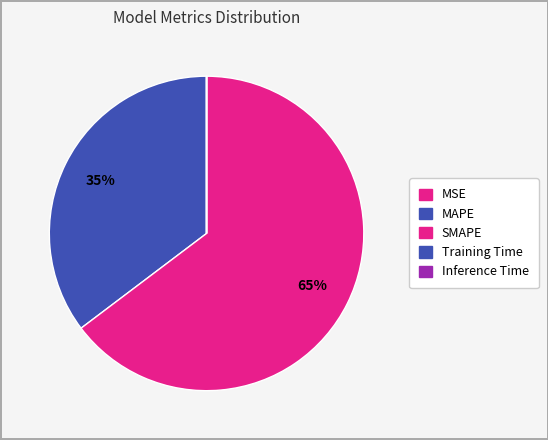

Which slice is the smallest?

MSE